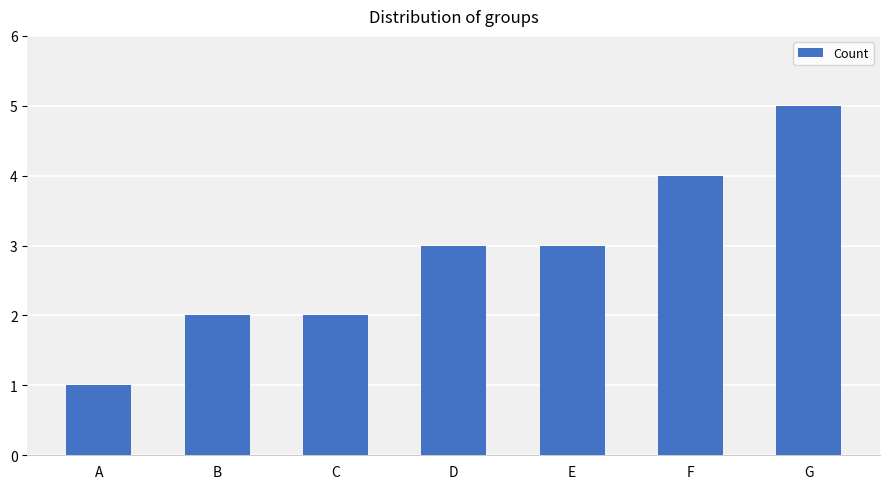

The chart shows a value of 1 at A. True or false?

True